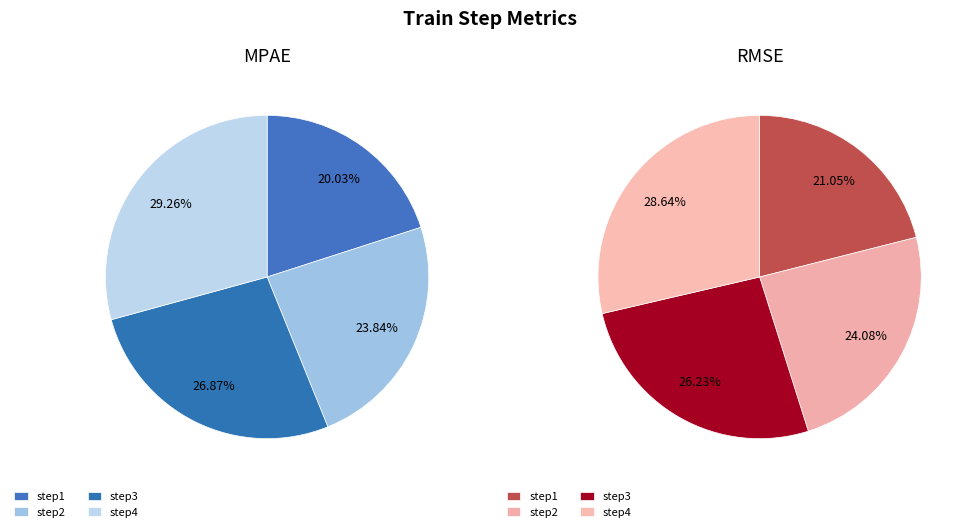

To the nearest percent, what is the combined percentage of MPAE_train_step and RMSE_train_step?

100%